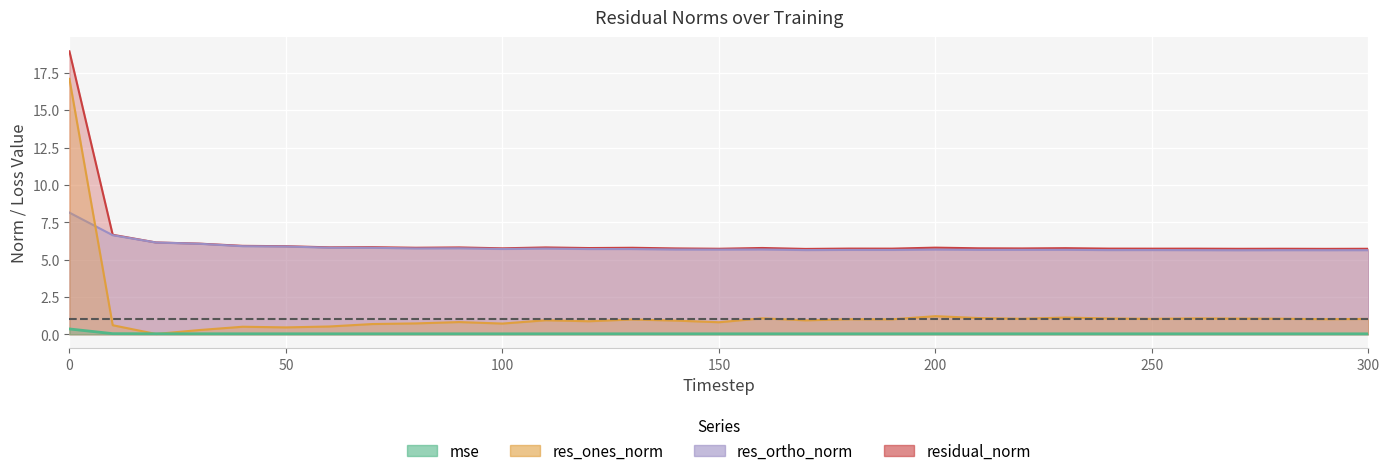

Which series has the largest total across all categories?

residual_norm